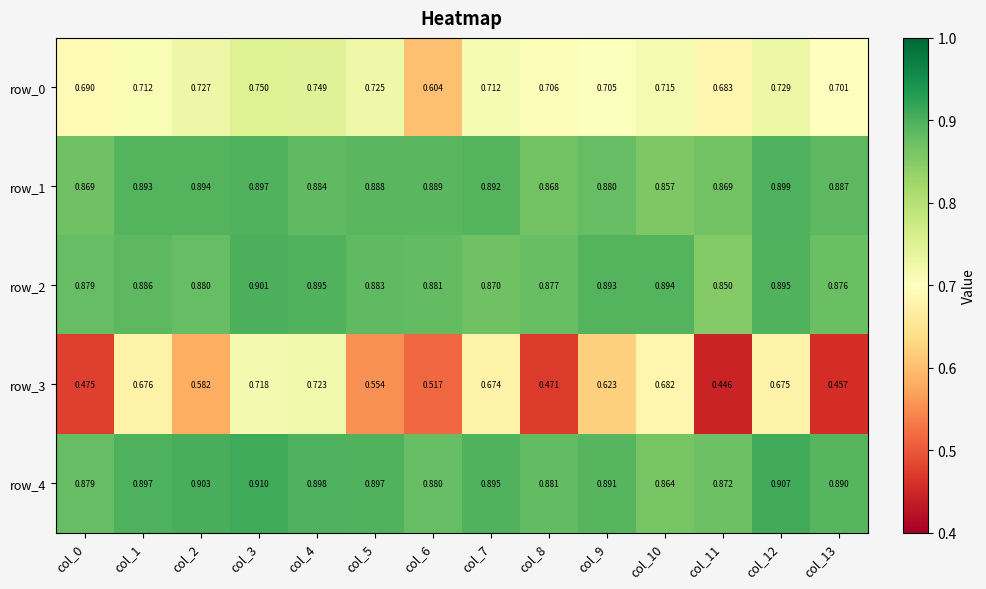

Is the value of row_4 at col_3 greater than the value of row_3 at col_2?

Yes